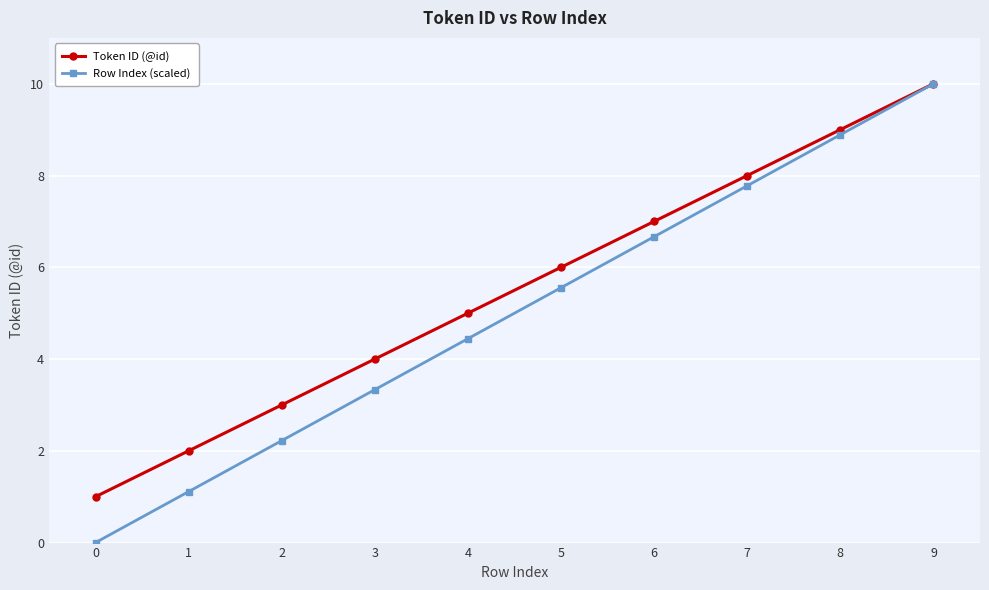

Rank the categories by Row Index (scaled) value from highest to lowest.

9, 8, 7, 6, 5, 4, 3, 2, 1, 0